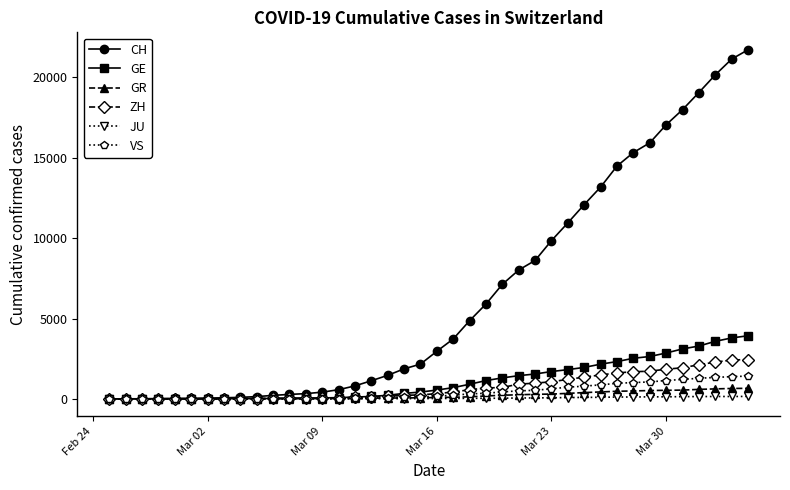

What is the greatest value displayed?

21722